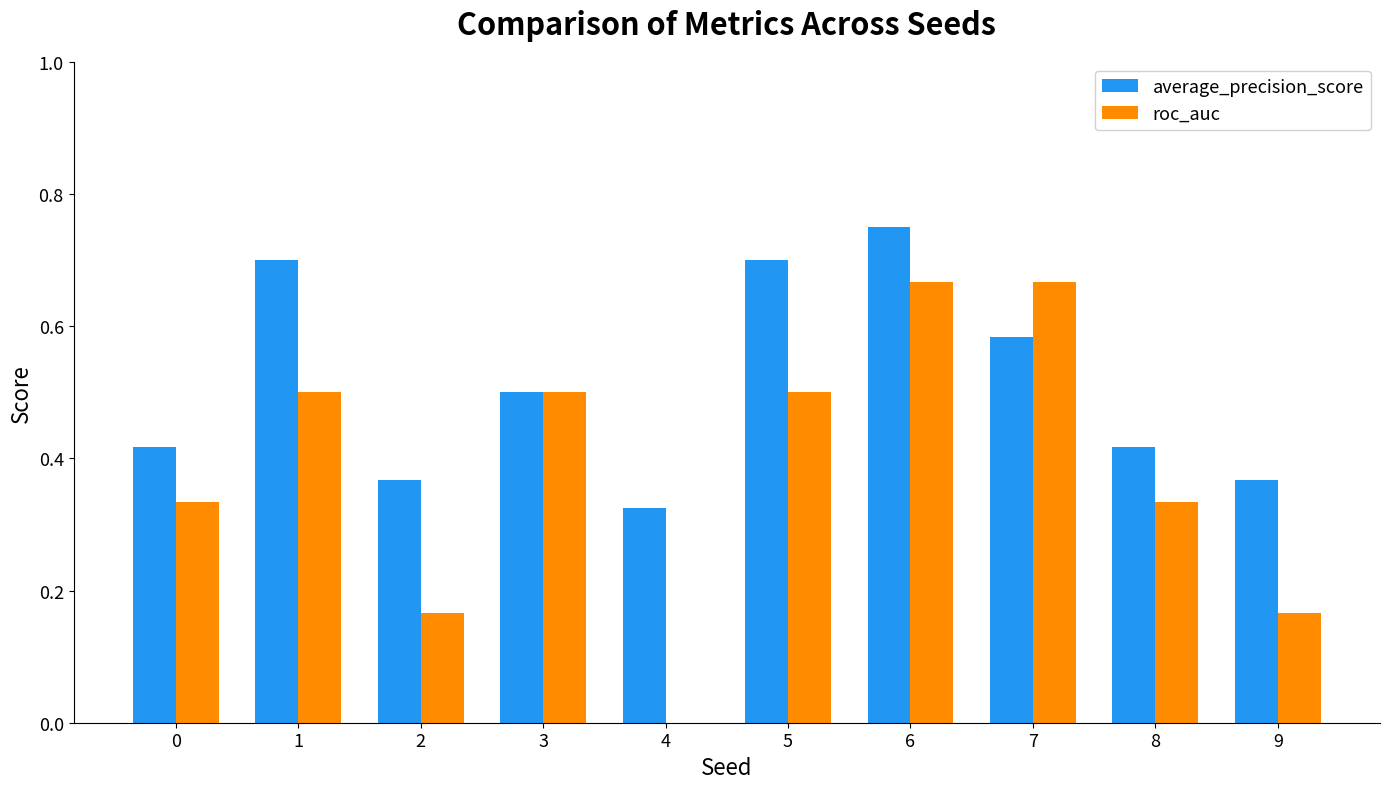

What is the sum of all roc_auc values?

3.8